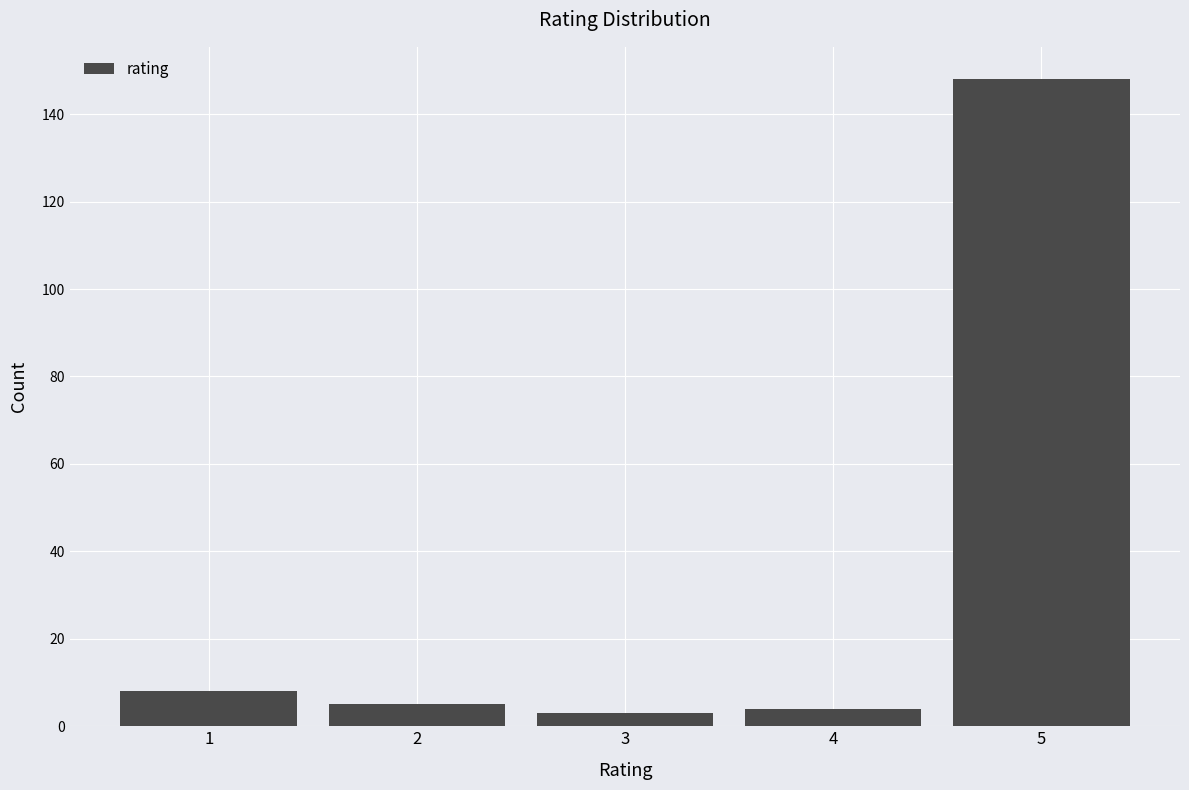

Reading left to right, list all the values displayed in this chart.

8	5	3	4	148